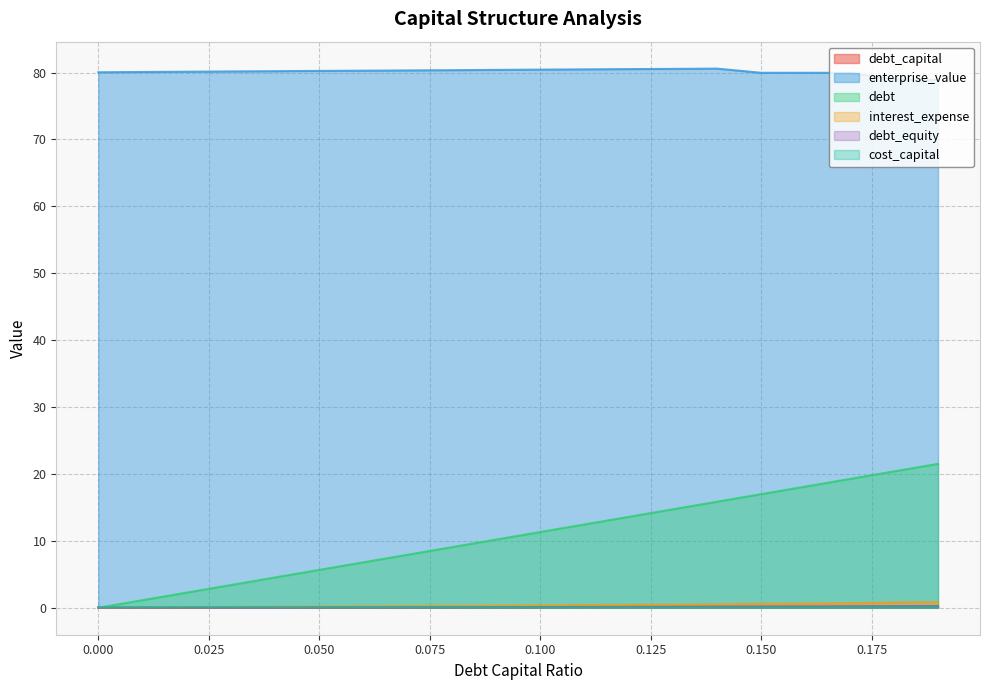

How many values in the debt series exceed 11?

10